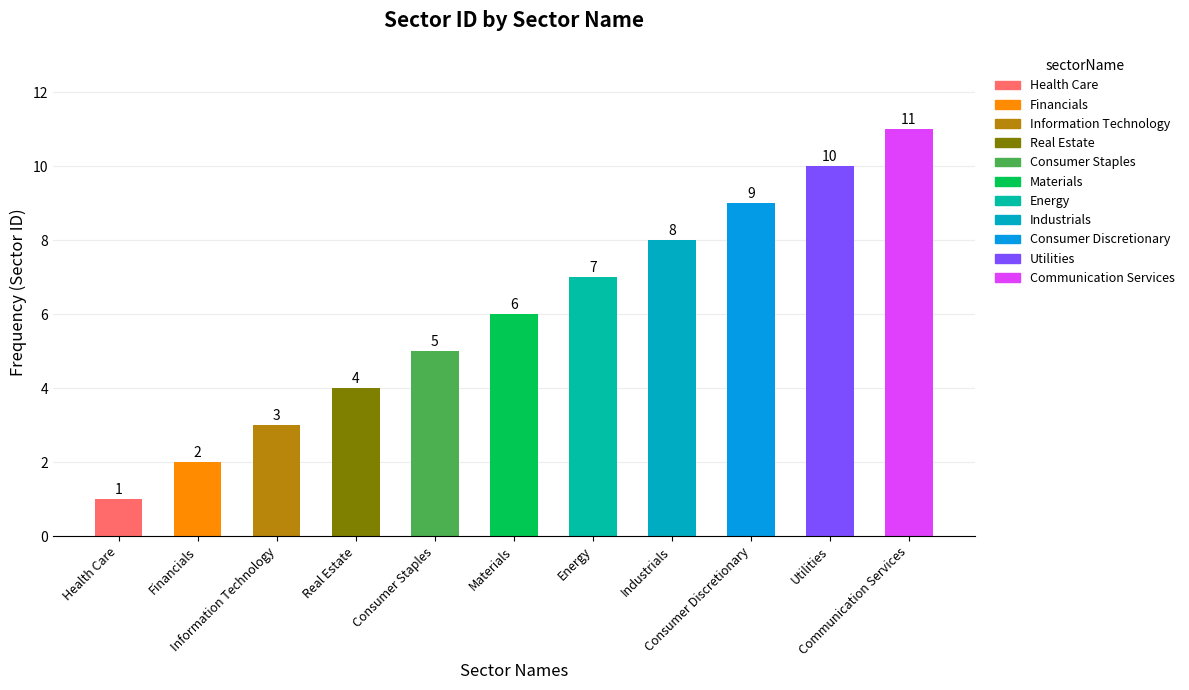

What is the label of the 3rd bar from the left?

Information Technology